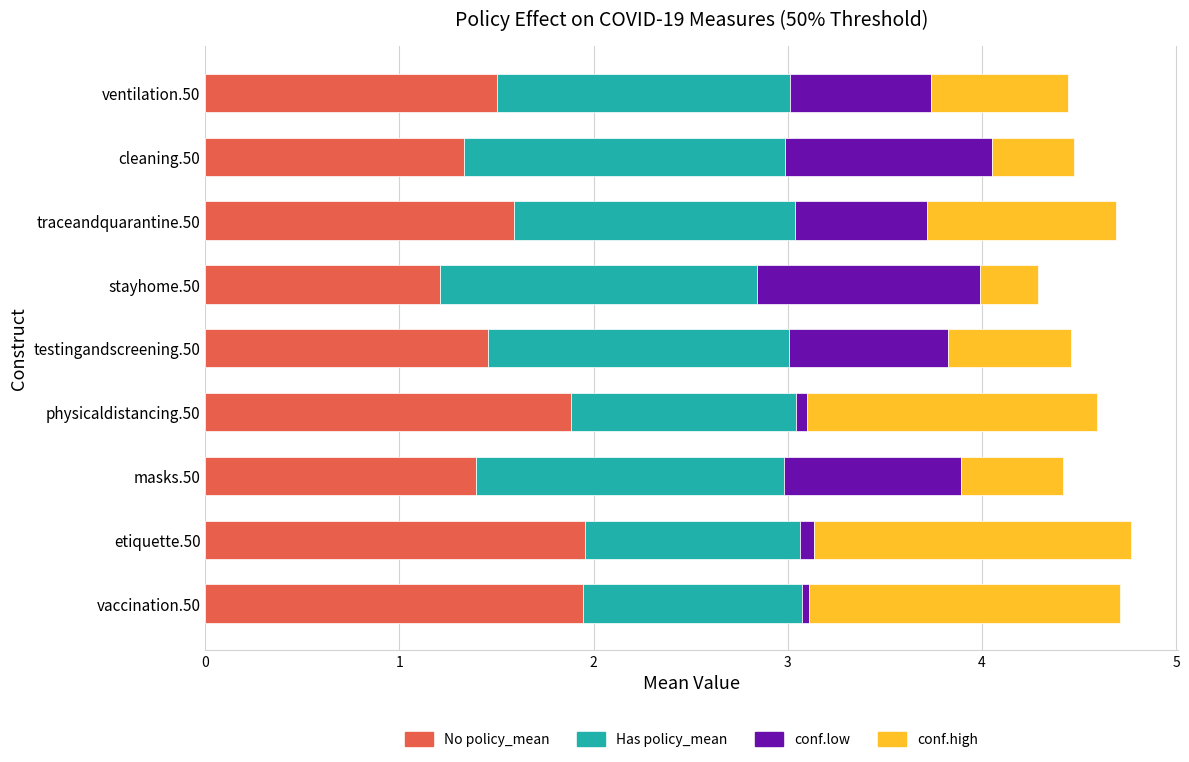

What is the total value across all series at cleaning.50?

4.5